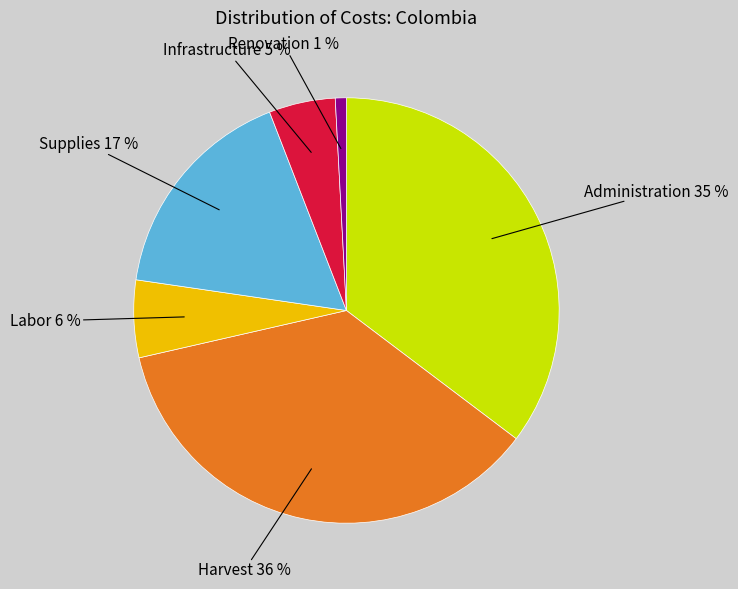

Is there any slice that represents more than half of the pie?

No